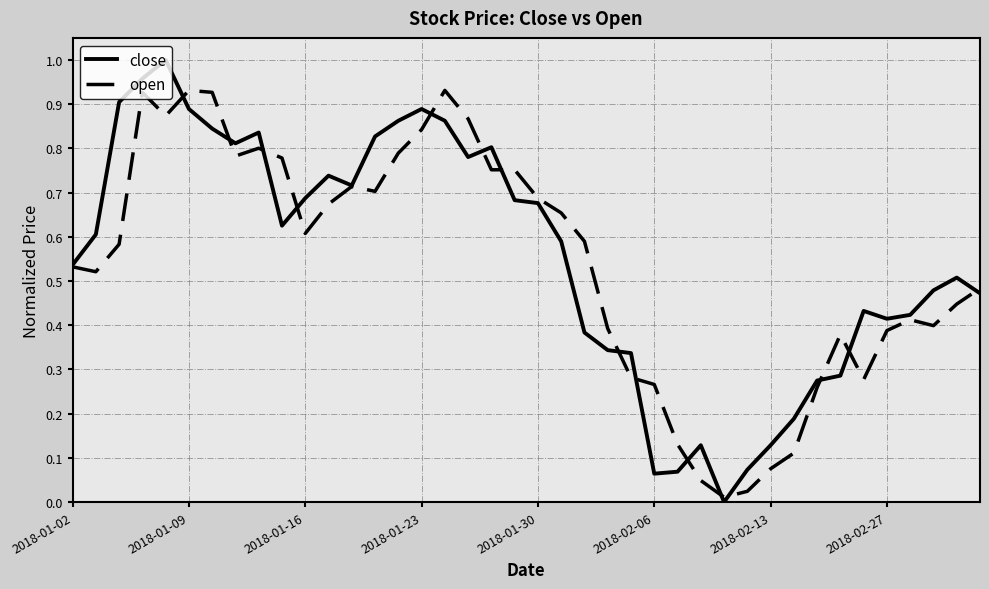

Which series has the widest spread of values?

close